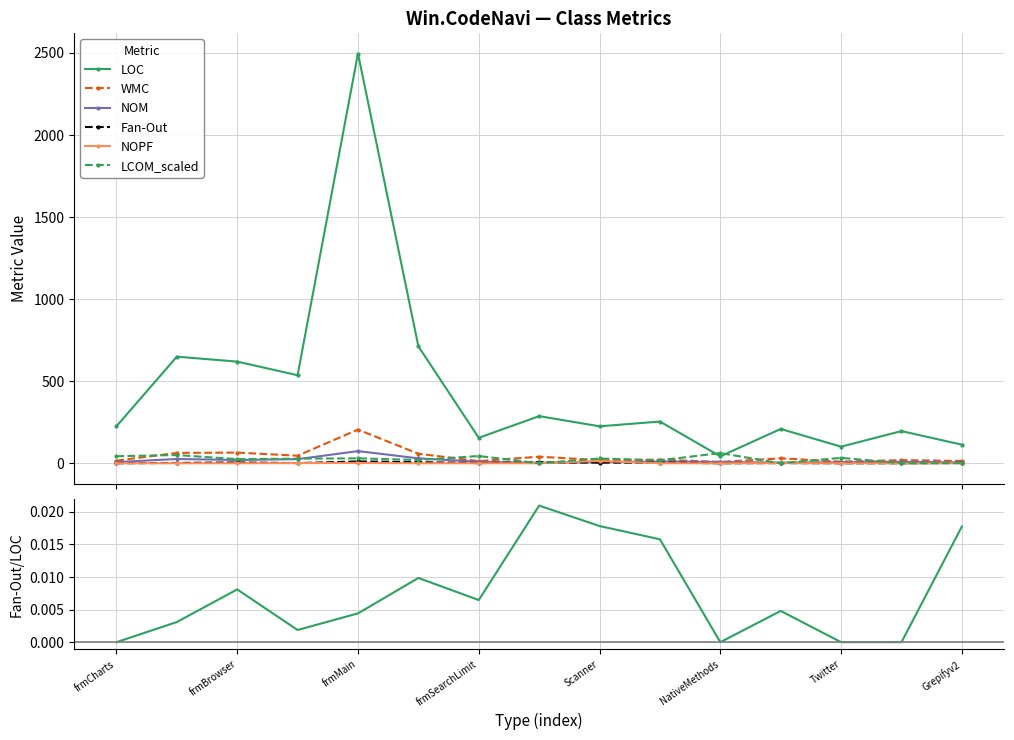

The value of LCOM_scaled at frmMain is 48. True or false?

False